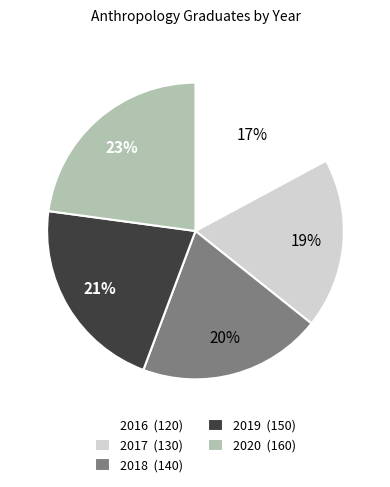

True or false: 2019 accounts for 21% of the total.

True